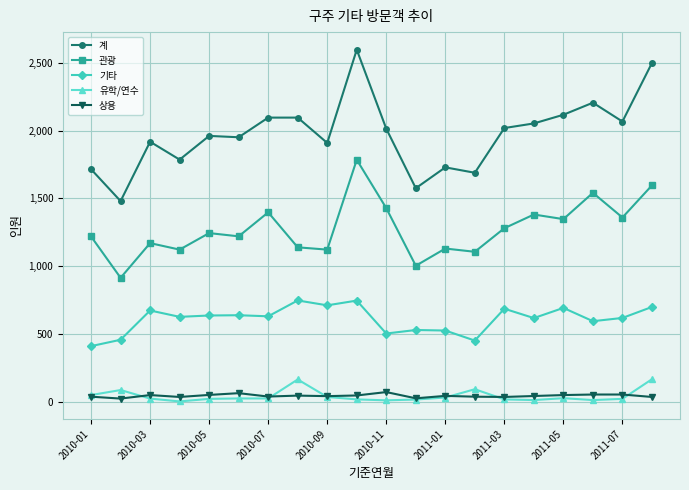

At how many categories does at least one series exceed 780?

20